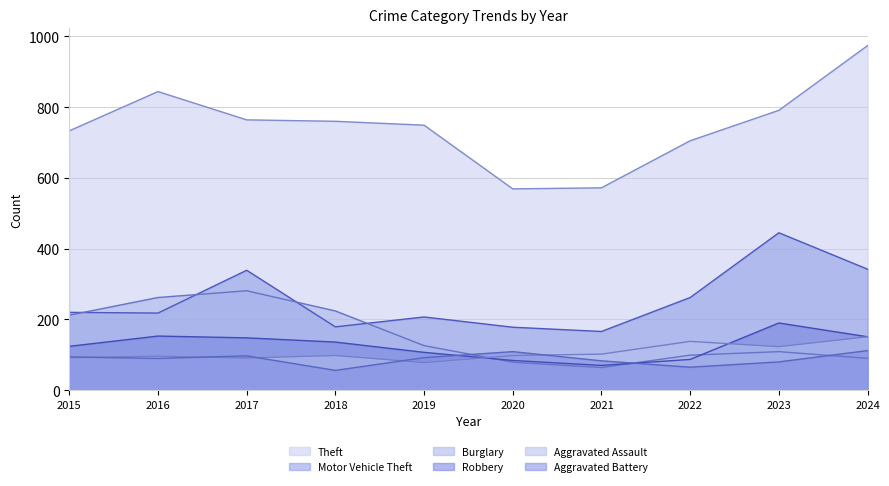

Reading left to right, what are all the values shown in this chart?

Theft: 733	844	764	760	749	569	572	705	791	974
Motor Vehicle Theft: 220	218	339	179	207	178	166	262	445	342
Burglary: 212	262	281	224	126	79	64	99	109	90
Robbery: 124	153	148	136	107	84	70	87	190	151
Aggravated Assault: 92	96	91	98	78	98	102	138	123	151
Aggravated Battery: 94	90	97	56	92	109	83	65	80	112